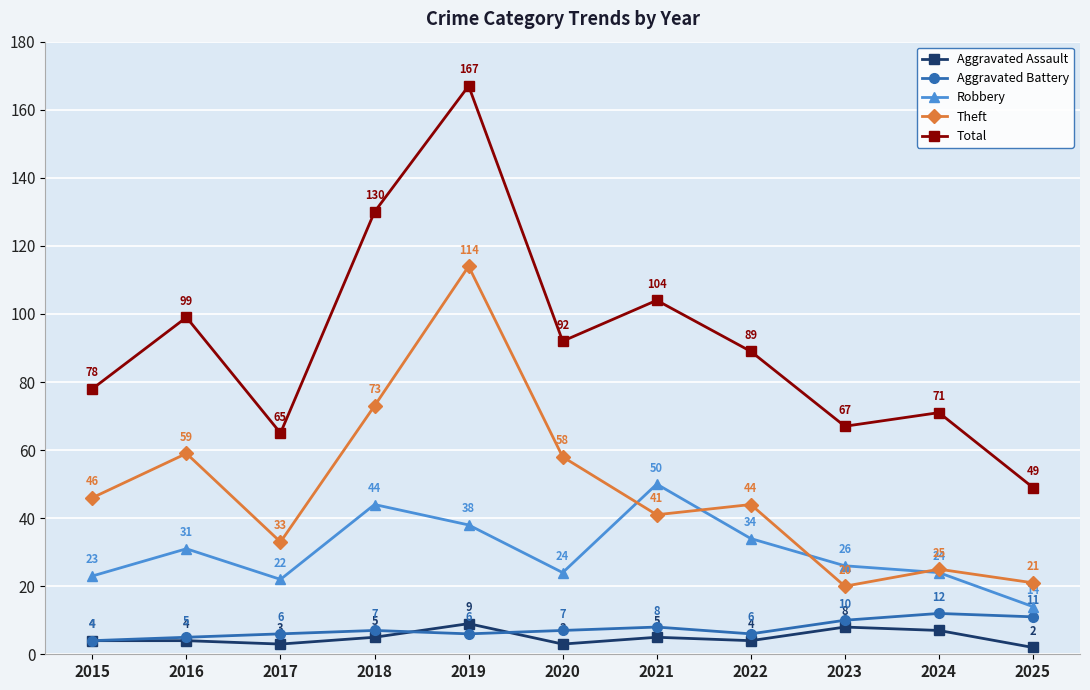

How many interior local valleys does the Robbery series have?

2